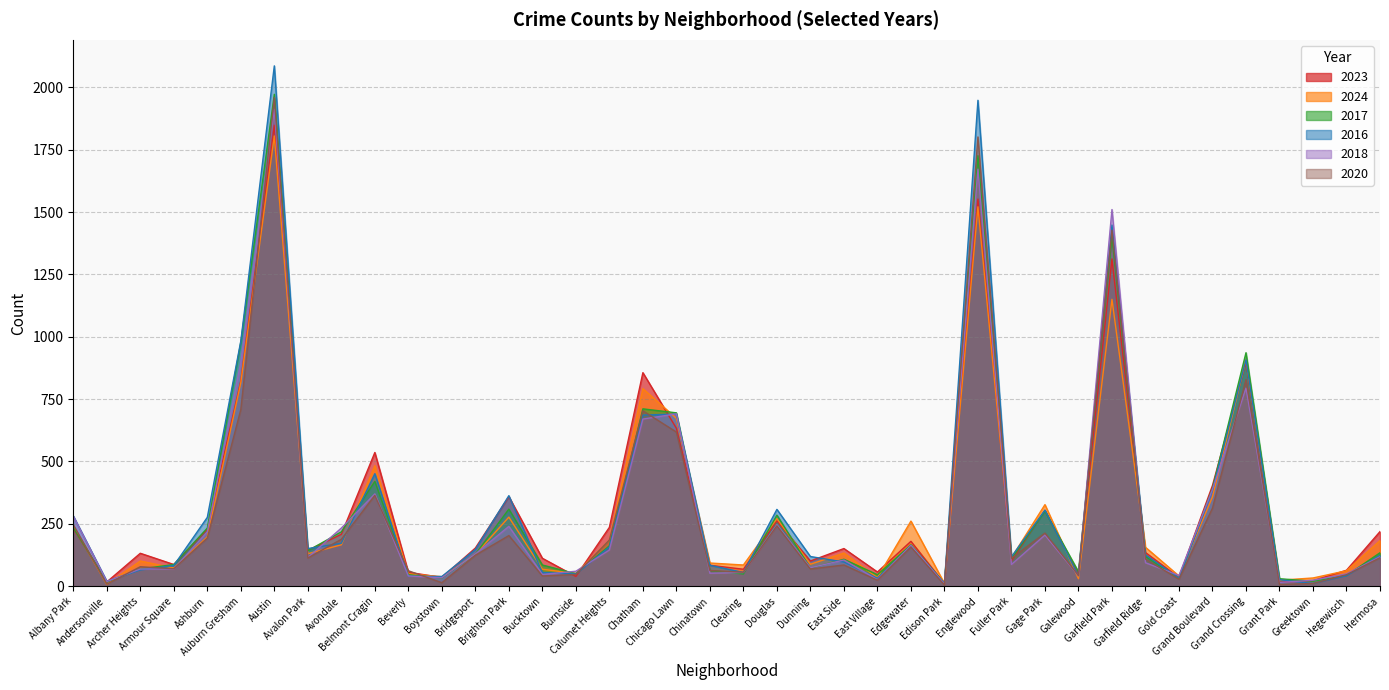

At which label is 2017 closest to 992?

Auburn Gresham